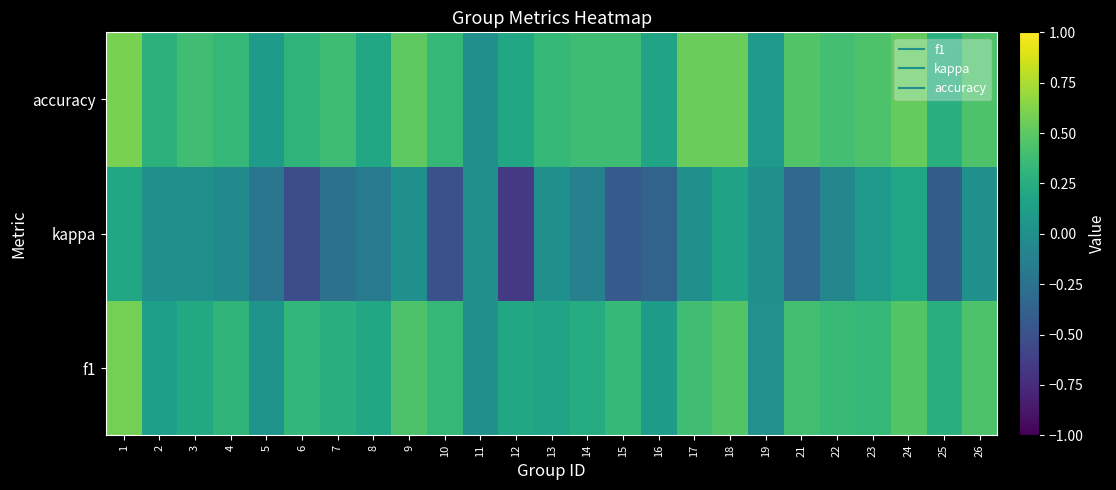

Reading right to left, list all the values displayed in this chart.

f1: 26=0.4	25=0.3	24=0.5	23=0.3	22=0.3	21=0.4	19=0.0	18=0.5	17=0.4	16=0.1	15=0.3	14=0.2	13=0.2	12=0.2	11=0.0	10=0.3	9=0.4	8=0.2	7=0.3	6=0.3	5=0.0	4=0.3	3=0.2	2=0.1	1=0.6
kappa: 26=0.0	25=-0.4	24=0.2	23=0.1	22=-0.1	21=-0.3	19=0.0	18=0.2	17=0.0	16=-0.4	15=-0.4	14=-0.1	13=0.0	12=-0.7	11=0.0	10=-0.5	9=0.0	8=-0.2	7=-0.2	6=-0.5	5=-0.2	4=-0.0	3=0.0	2=0.0	1=0.2
accuracy: 26=0.4	25=0.3	24=0.5	23=0.4	22=0.4	21=0.5	19=0.1	18=0.5	17=0.5	16=0.2	15=0.4	14=0.4	13=0.3	12=0.2	11=0.0	10=0.3	9=0.5	8=0.2	7=0.4	6=0.3	5=0.1	4=0.3	3=0.4	2=0.3	1=0.6